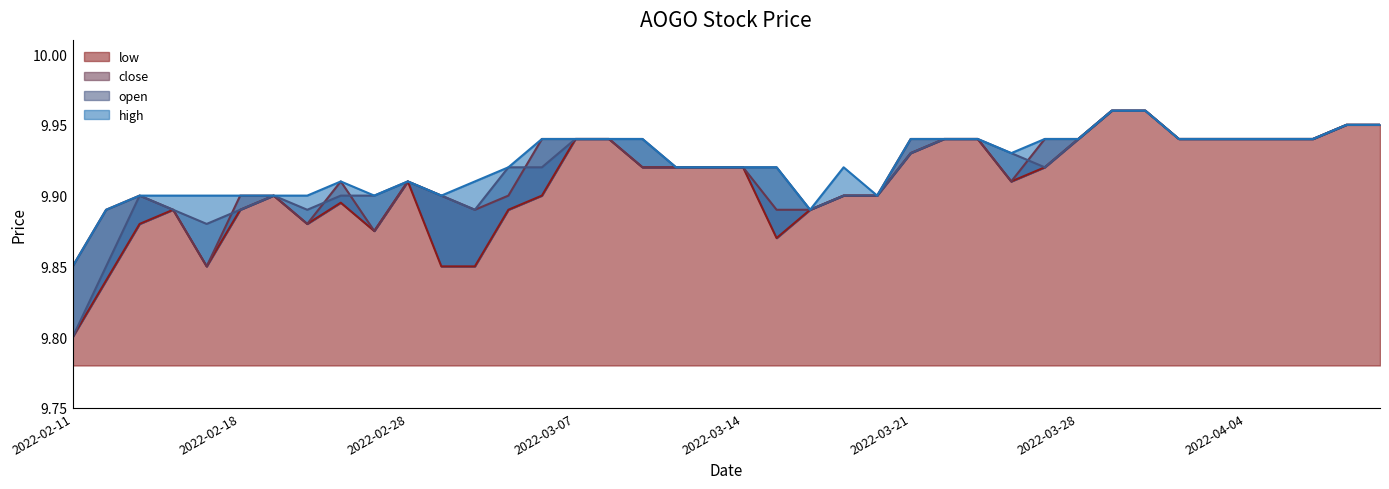

The value of close at 2022-03-28 is 9.9. True or false?

True